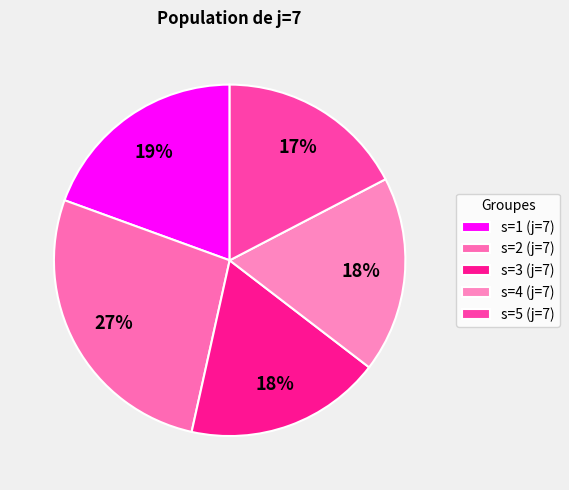

To the nearest percent, what is the combined percentage of s=1 (j=7) and s=4 (j=7)?

38%